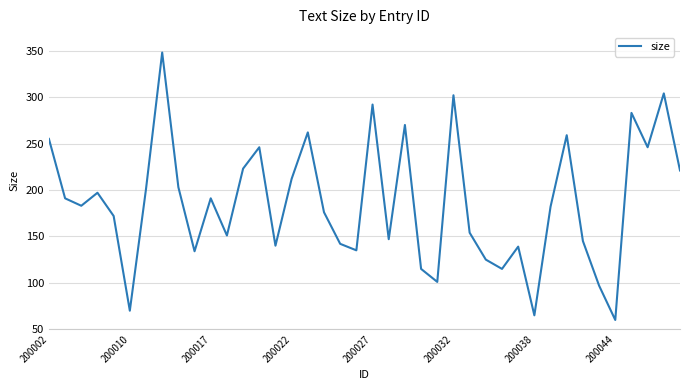

What is the greatest value displayed?

348